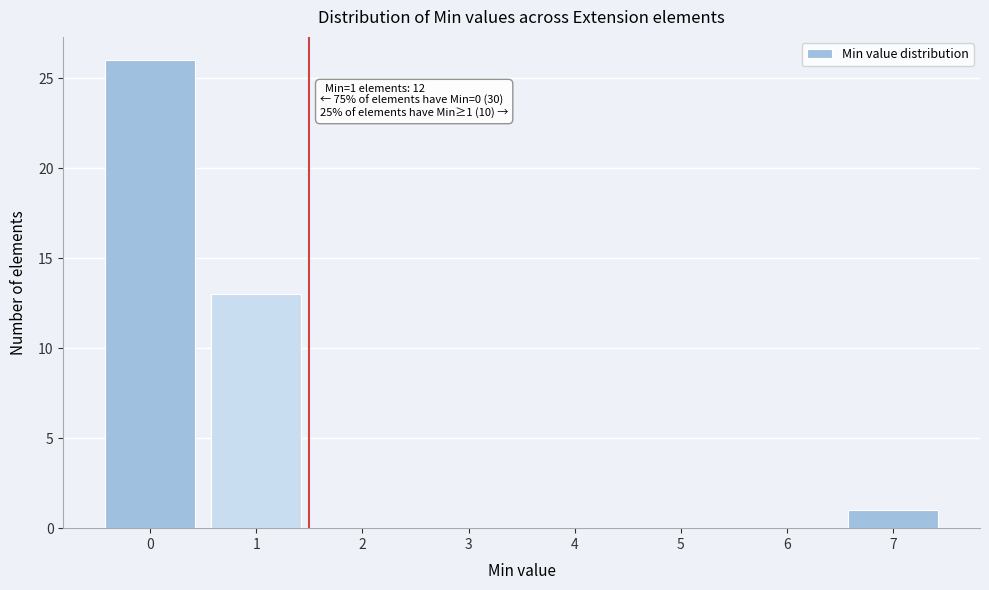

Reading left to right, list all the values displayed in this chart.

0=26	1=13	2=0	3=0	4=0	5=0	6=0	7=1